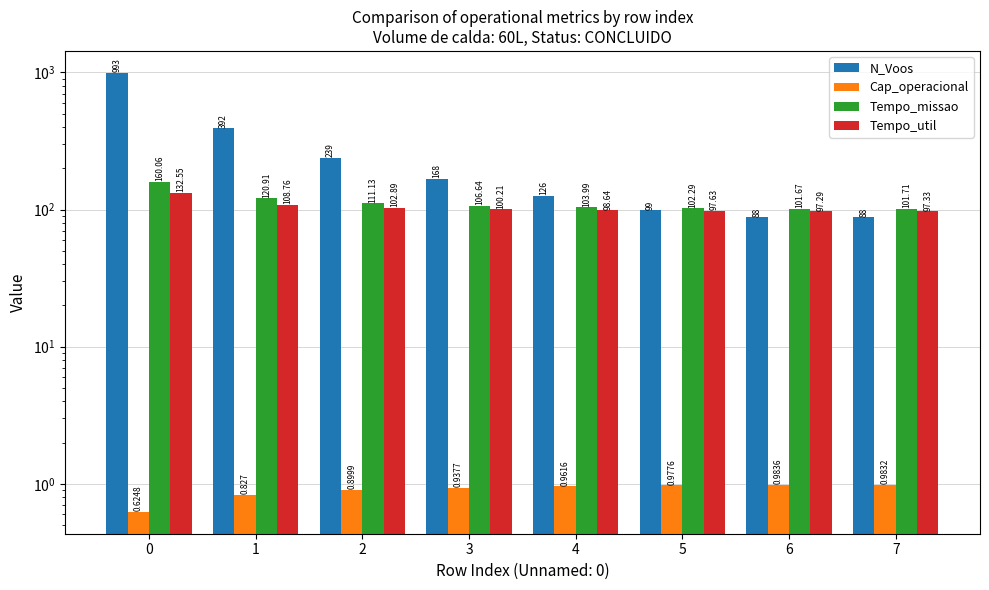

Between 3 and 7, which series saw the biggest shift?

N_Voos